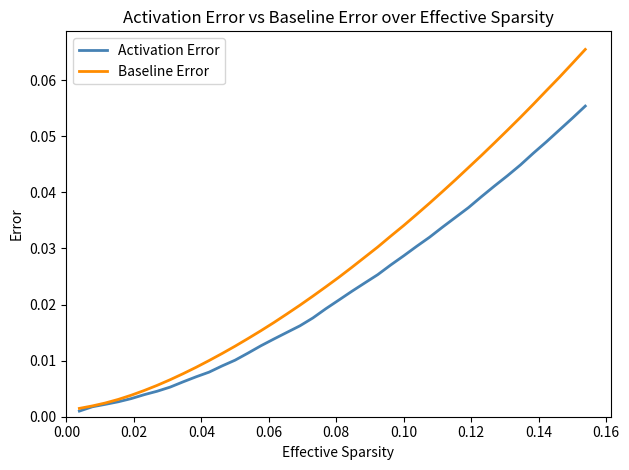

Rank the series by their average value, from highest to lowest.

Baseline Error, Activation Error